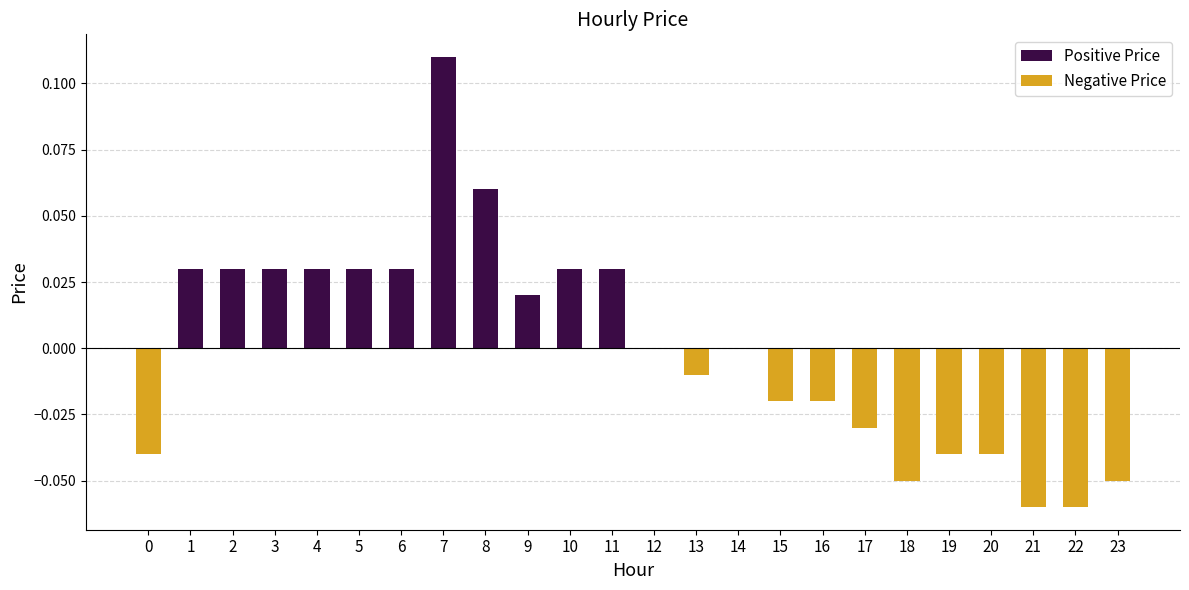

Between 14 and 19, which is larger?

14